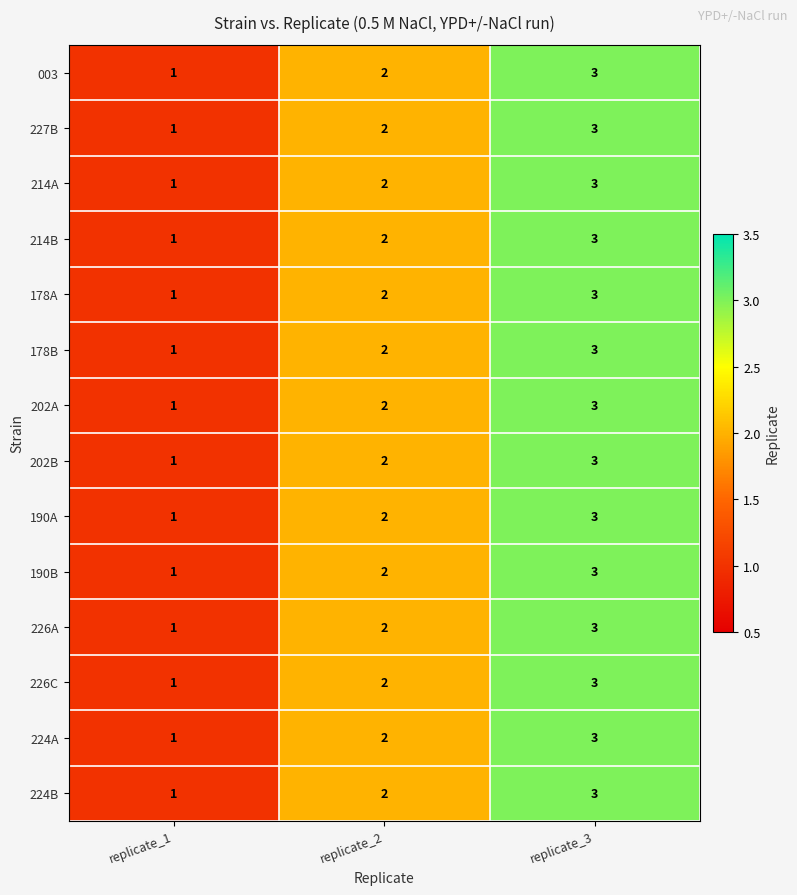

At which label is 003 closest to 2?

replicate_2